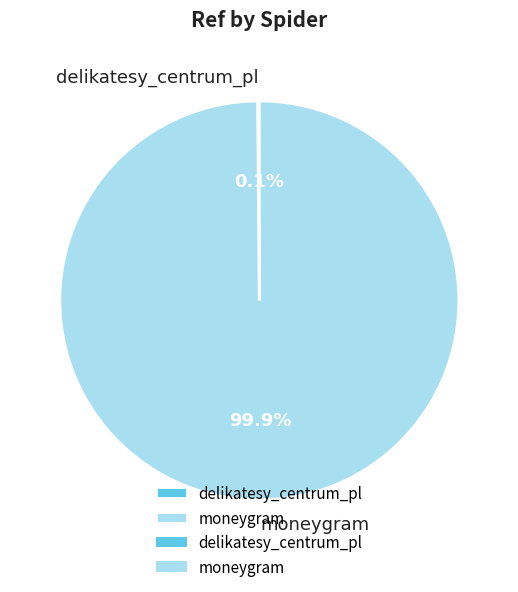

Is there a majority slice in this chart?

Yes